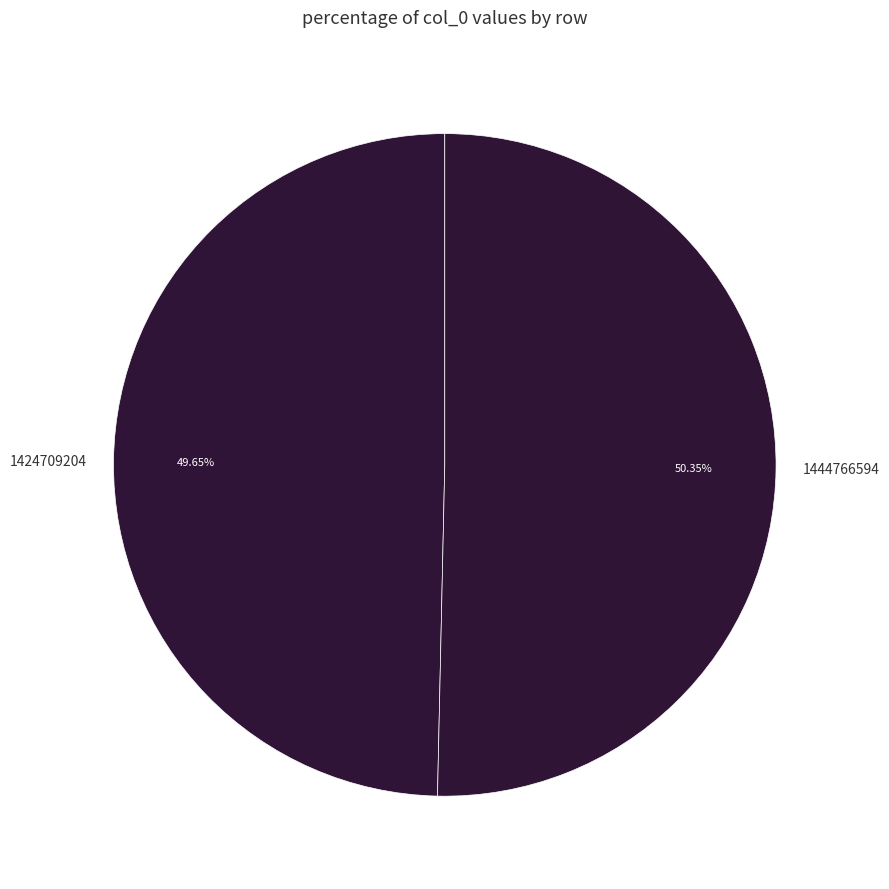

To the nearest percent, what is the difference between the largest and smallest slice percentages?

1%